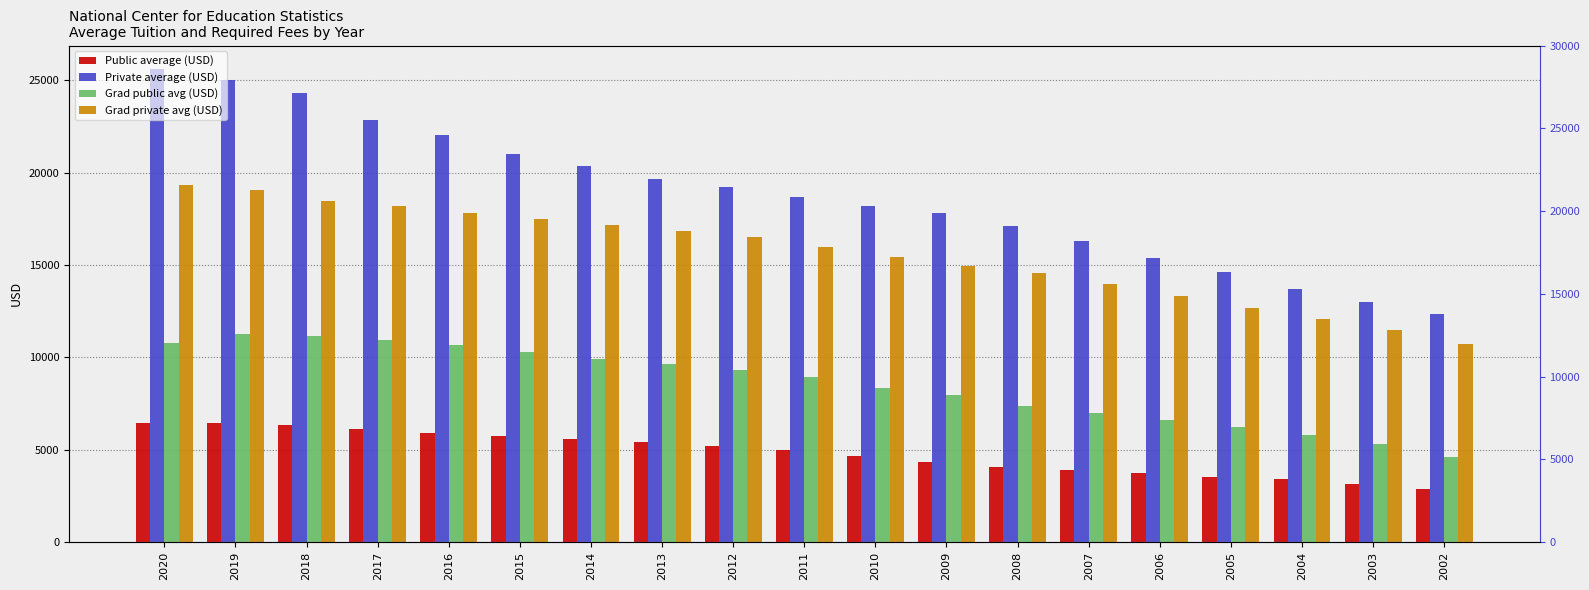

Reading right to left, transcribe all the data shown in this chart.

Public average (USD): 2854	3147	3390	3545	3748	3908	4080	4340	4632	4961	5211	5396	5560	5753	5918	6114	6346	6435	6434
Private average (USD): 12321	13000	13719	14608	15366	16280	17132	17830	18185	18655	19191	19648	20368	21004	22050	22854	24315	24990	25595
Grad public avg (USD): 4621	5333	5805	6230	6614	6970	7361	7945	8350	8944	9320	9624	9913	10268	10638	10919	11132	11251	10799
Grad private avg (USD): 10701	11453	12059	12689	13308	13956	14550	14950	15435	15984	16523	16835	17167	17464	17799	18202	18439	19033	19326